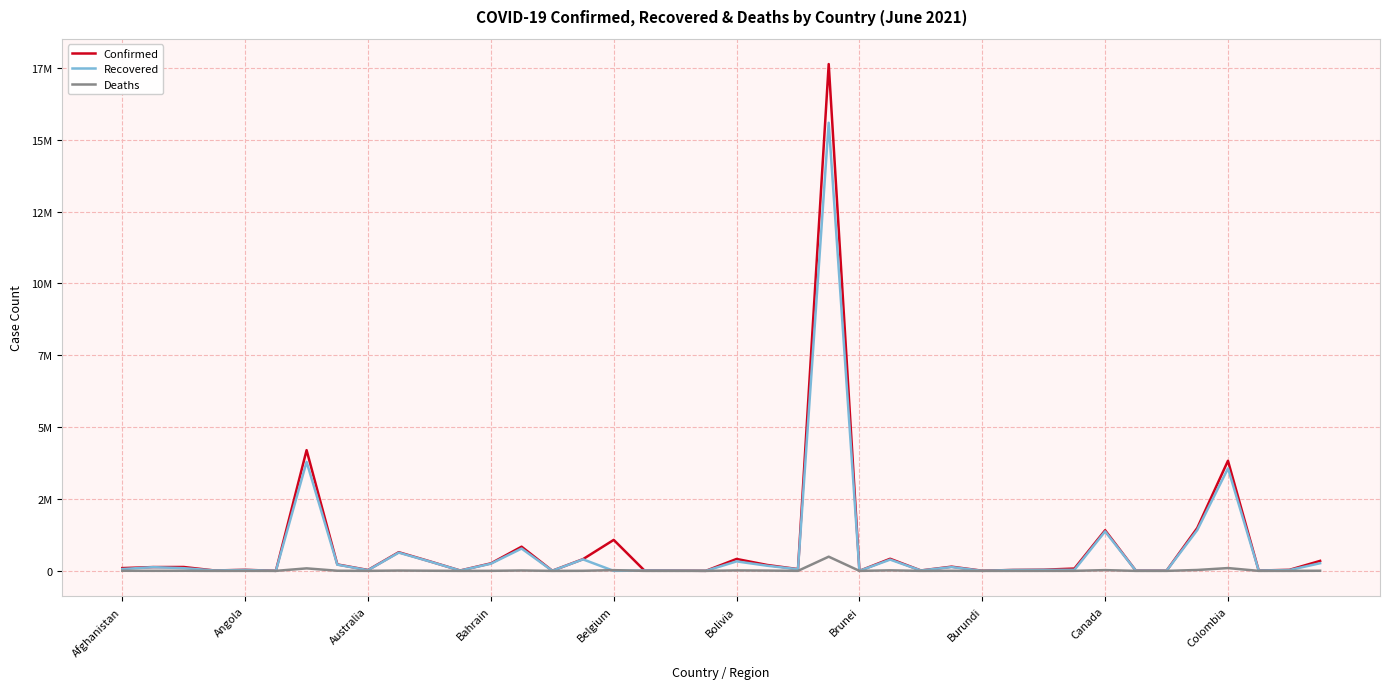

In Recovered, how many points are lower than both neighbors (excluding endpoints)?

13